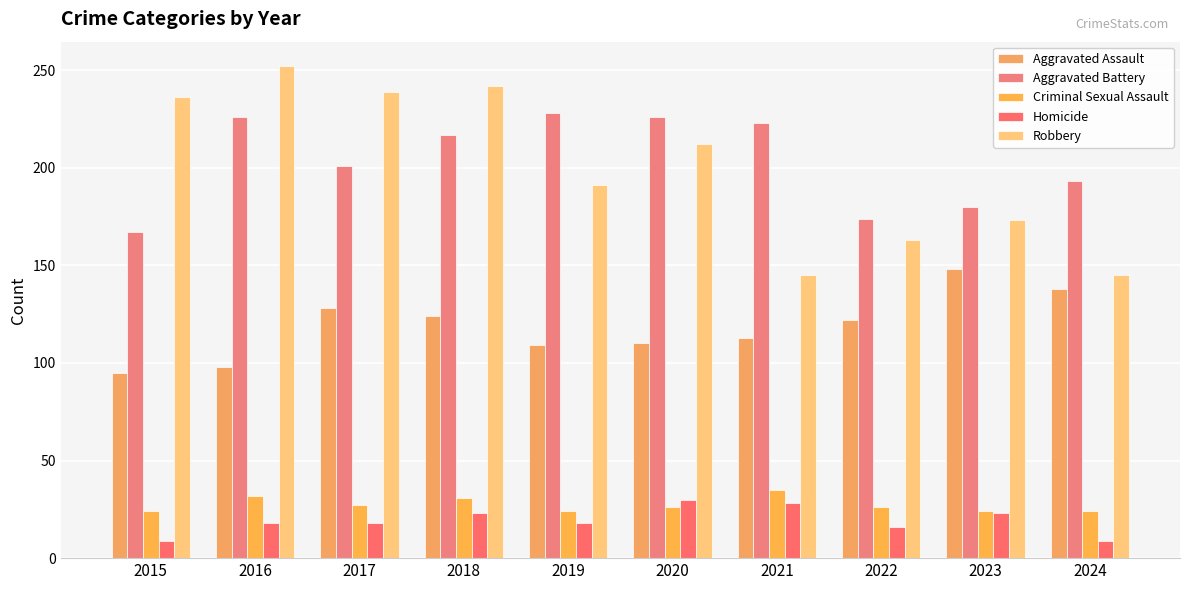

The value of Homicide at 2020 is 30. True or false?

True